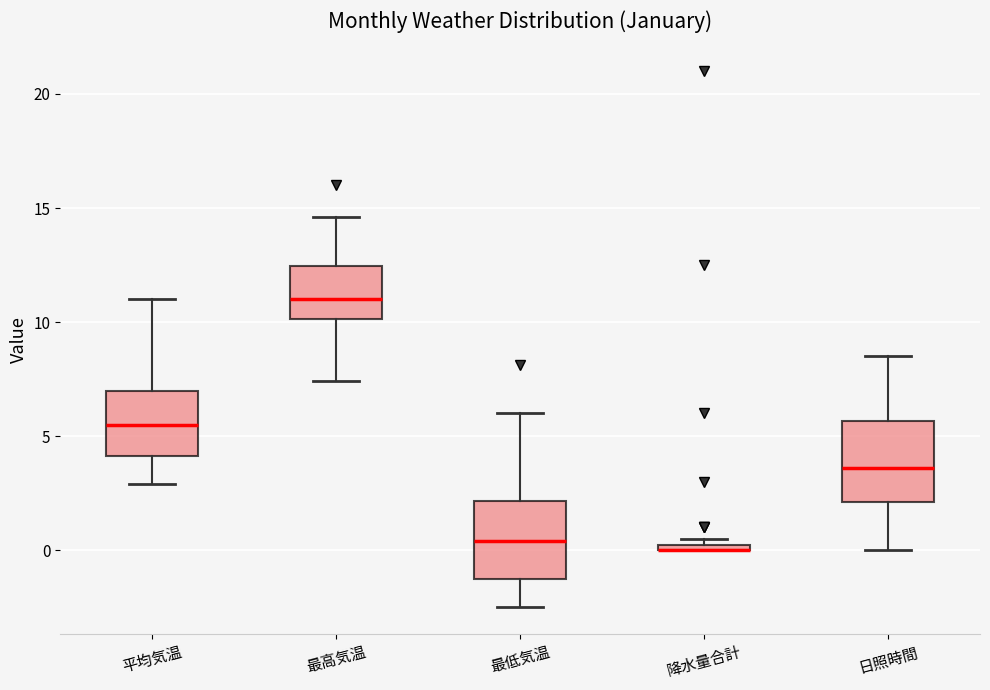

Where is the upper edge of the box for 最低気温 on the y-axis? The values are not printed on the chart, so give them approximately, as read against the axis.

2.0